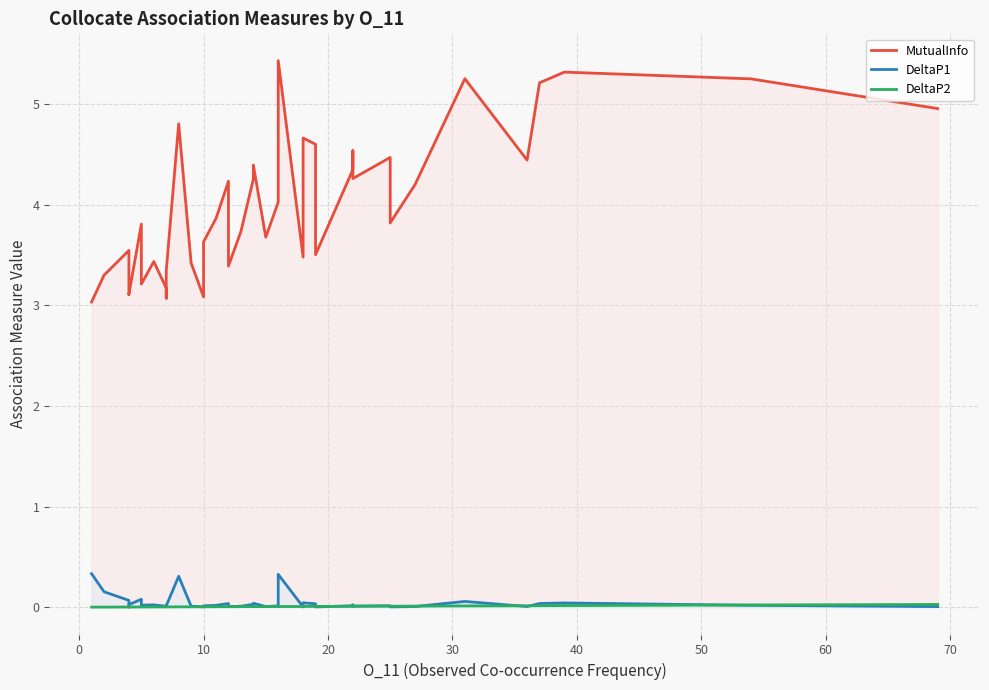

Which series has the widest spread of values?

MutualInfo